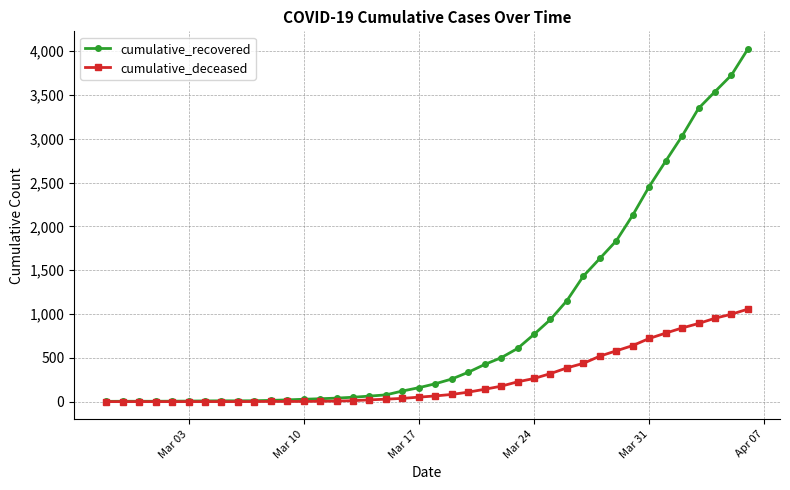

Which series has the widest spread of values?

cumulative_recovered